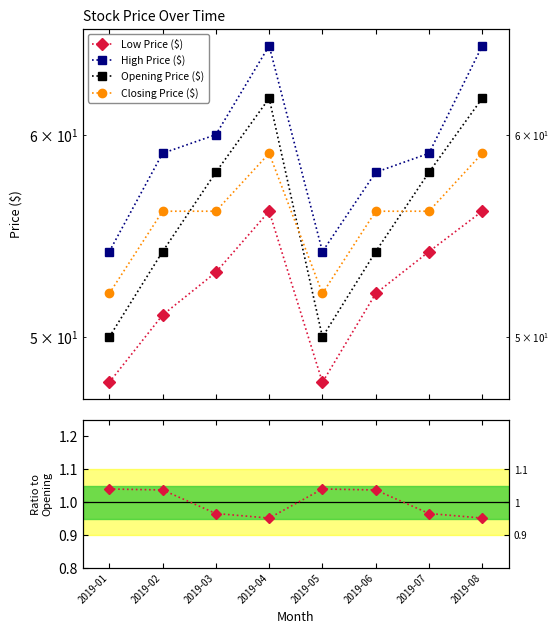

The High Price ($) series shows 25.7 at 2019-04. True or false?

False